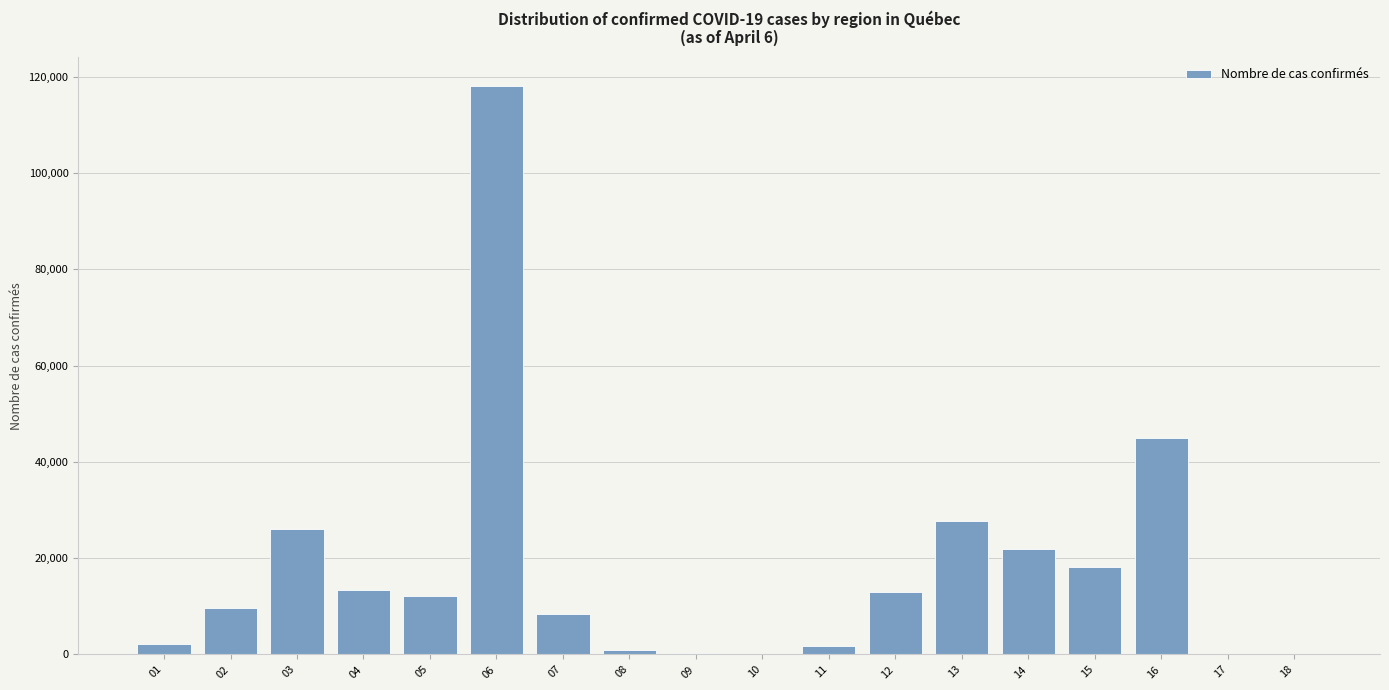

What is the change in value from 06 to 12?

-105123